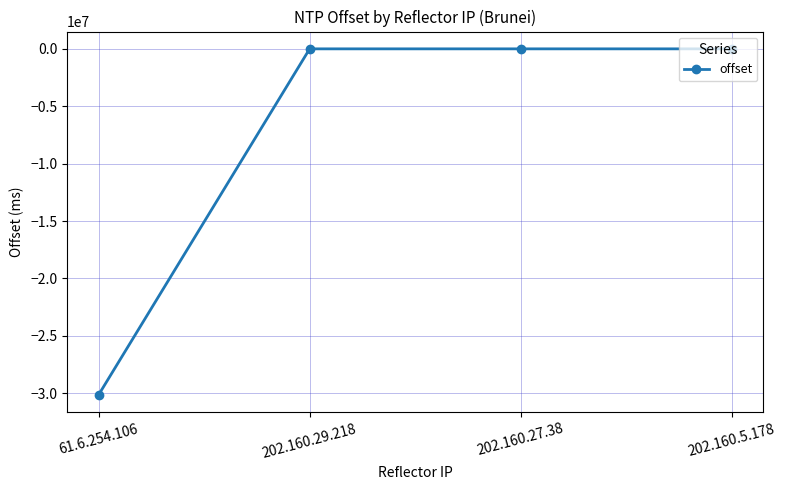

The value at 61.6.254.106 is -15132896. True or false?

False